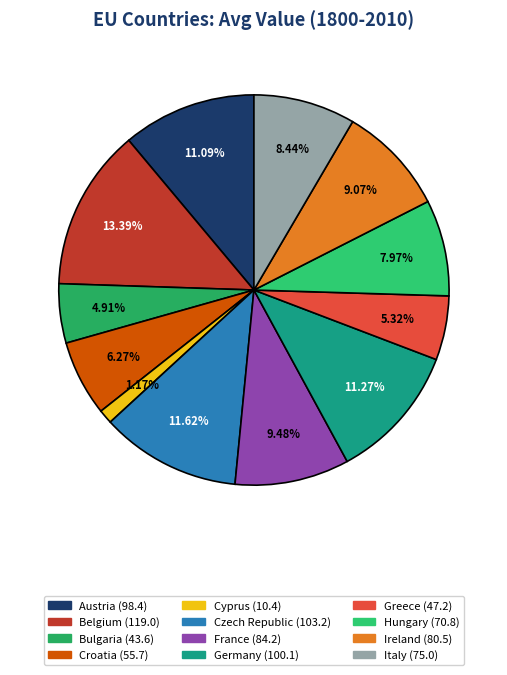

To the nearest percent, what is the combined percentage of Belgium and Cyprus?

15%